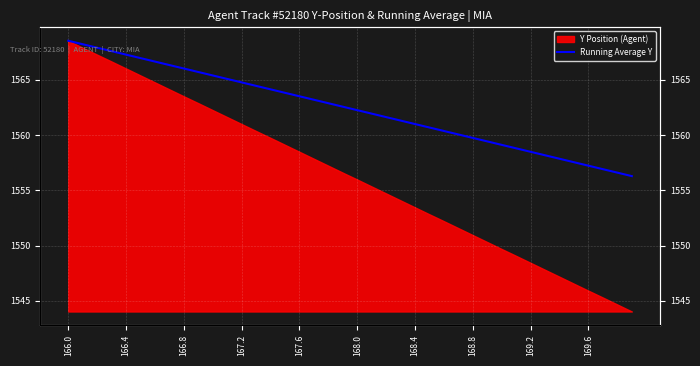

True or false: the data shows 2054.6 at 168.4.

False